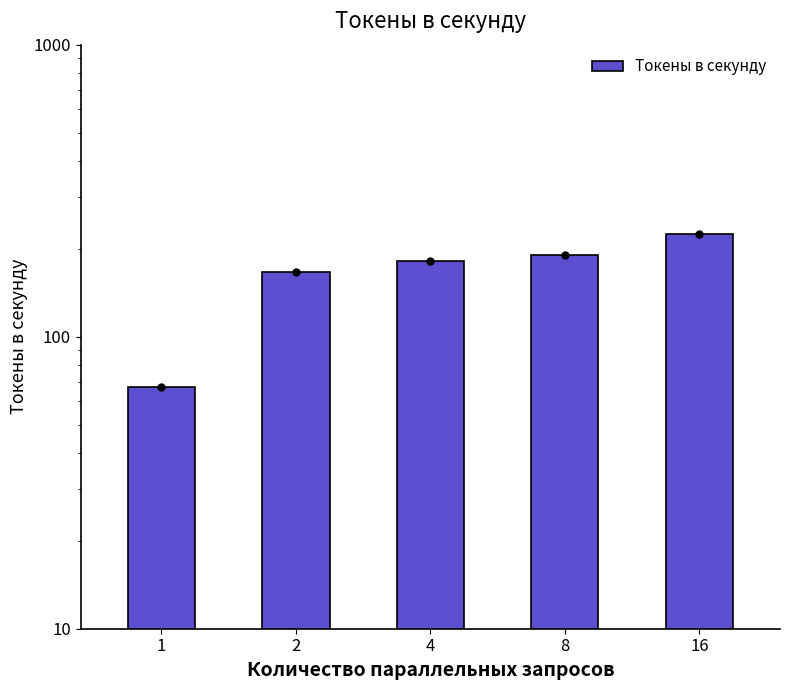

Where is the data nearest to the value 146?

2